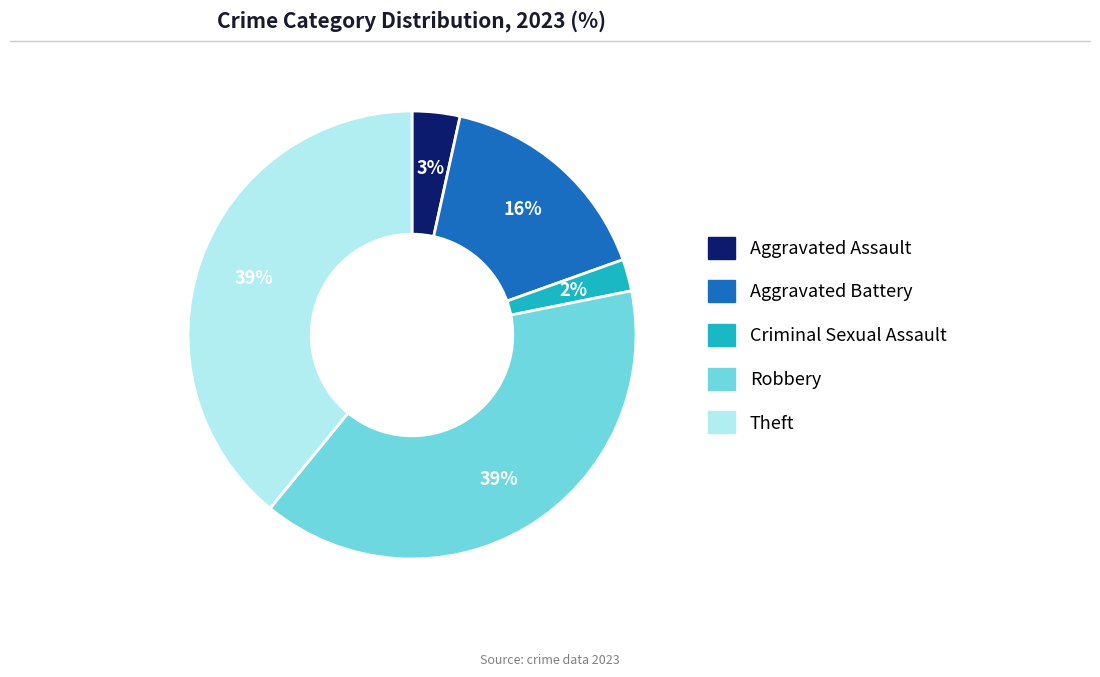

How many slices are in this pie chart?

5